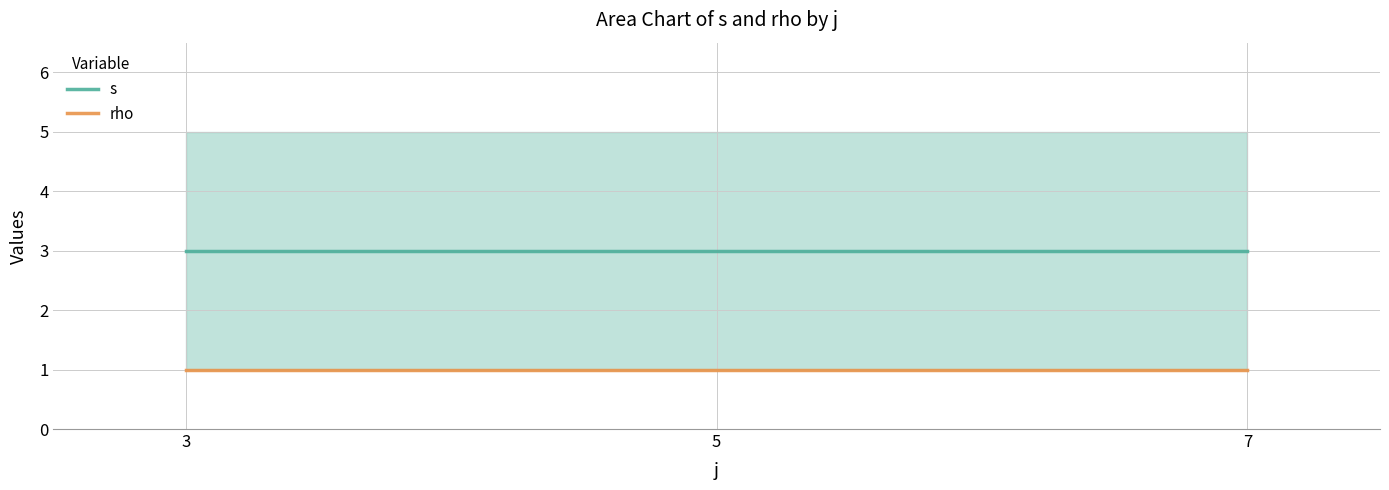

Count the number of data series in this chart.

2